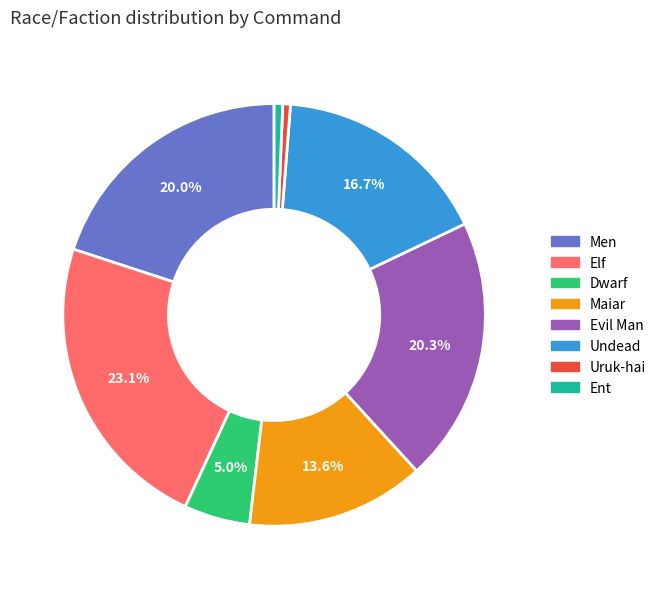

To the nearest percent, what portion does Maiar represent?

14%